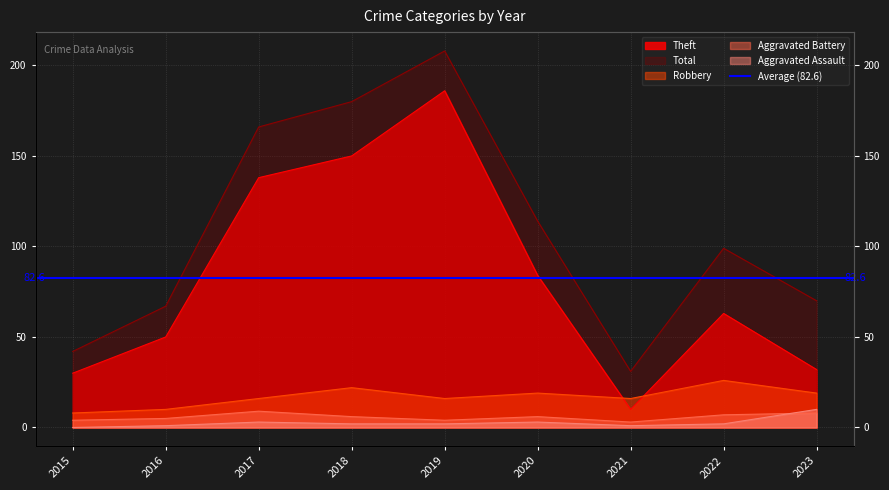

How many lines are shown in the chart?

5